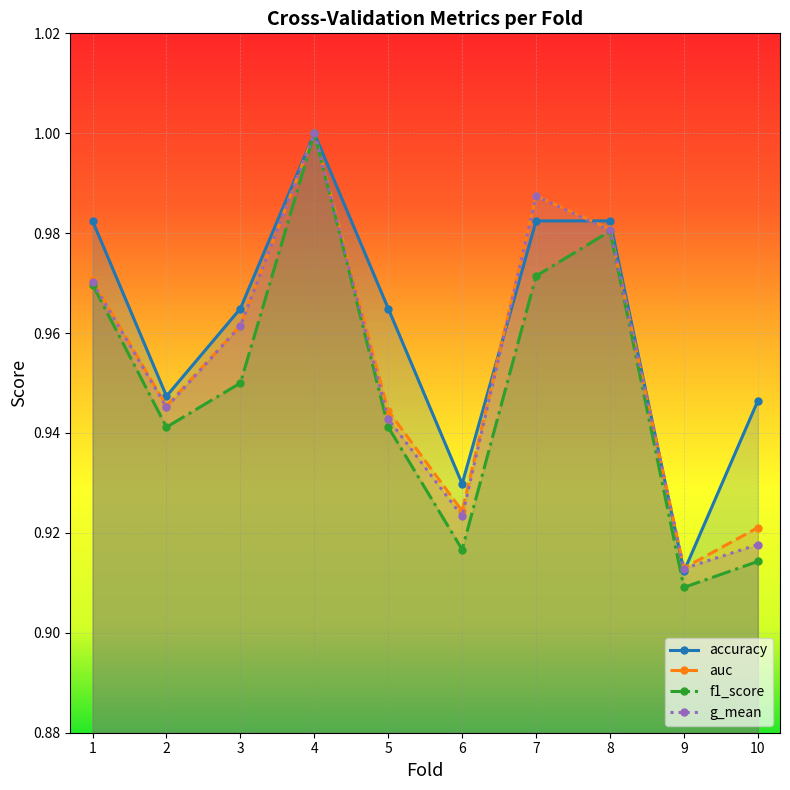

Rank the series at 7 from lowest to highest value.

f1_score, accuracy, g_mean, auc